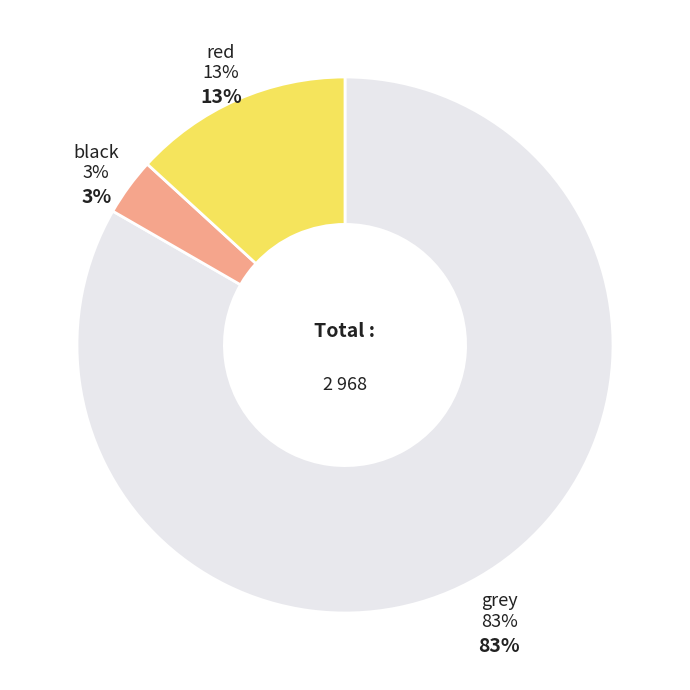

What percentage is the red slice, to the nearest percent?

13%